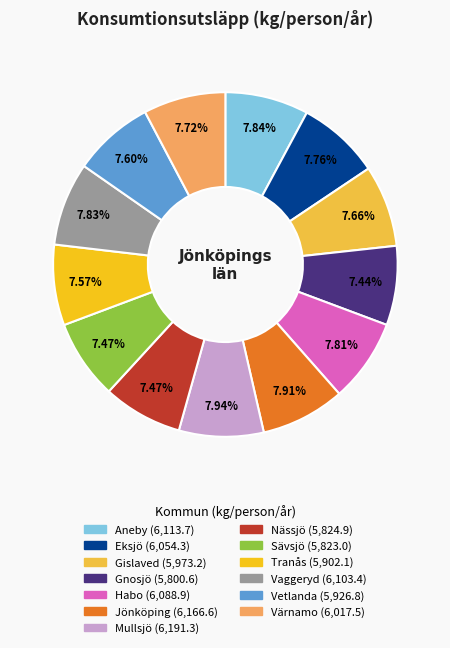

Is the sum of Aneby and Värnamo greater than half?

No